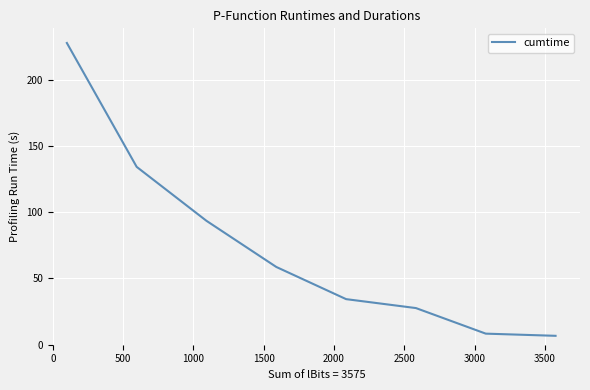

What is the minimum value shown in the chart?

6.7